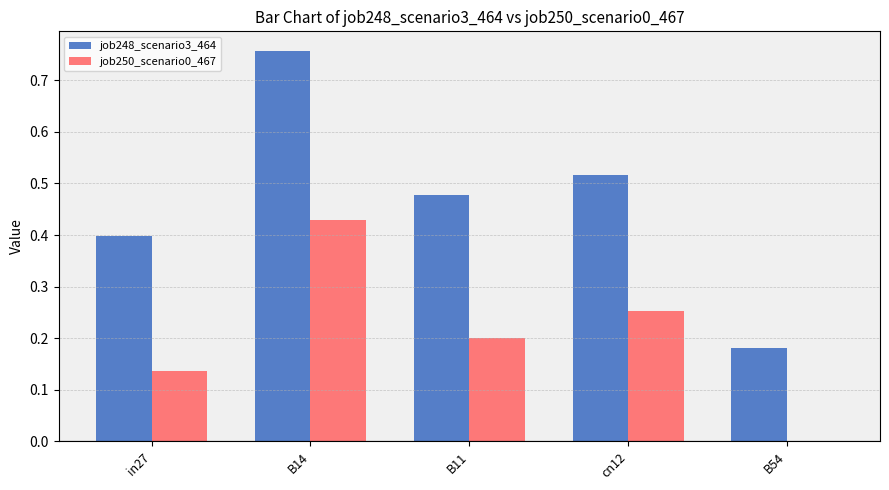

What is the difference between the job248_scenario3_464 values at B54 and B14?

0.6